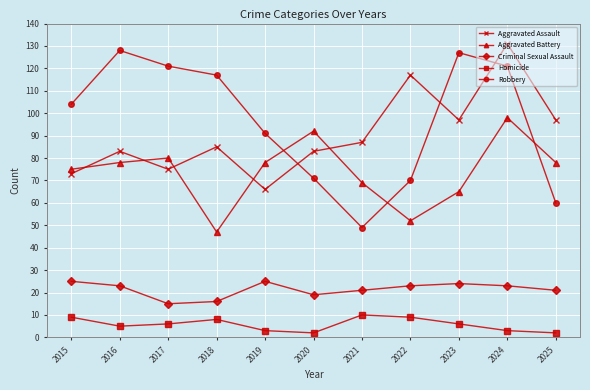

At 2018, list the series in order from largest to smallest.

Robbery, Aggravated Assault, Aggravated Battery, Criminal Sexual Assault, Homicide